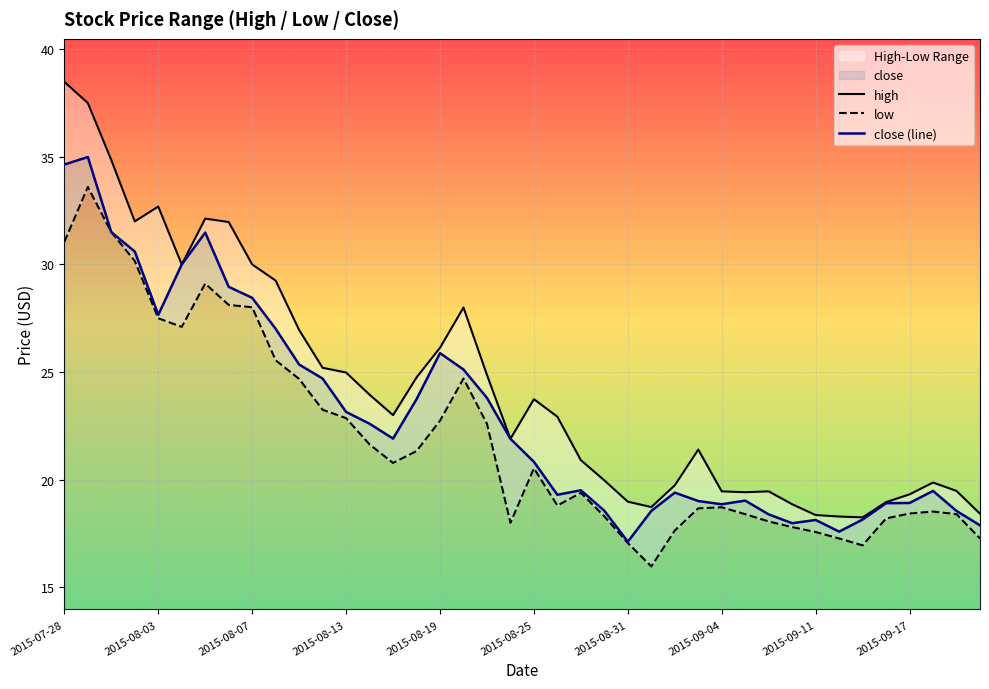

Rank the series by their average value, from highest to lowest.

high, close (line), low